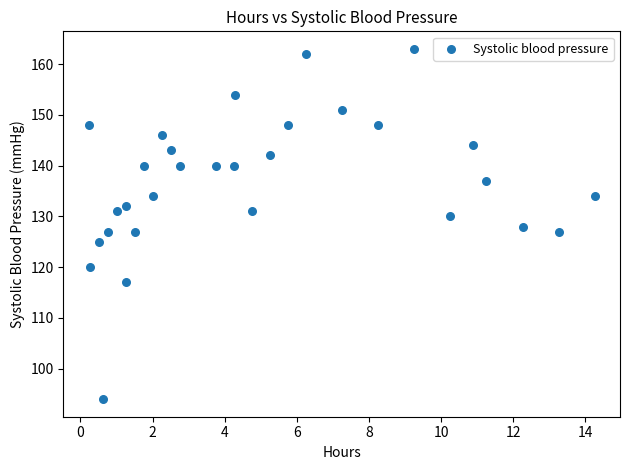

What is the range of Y values (max minus min)?

69